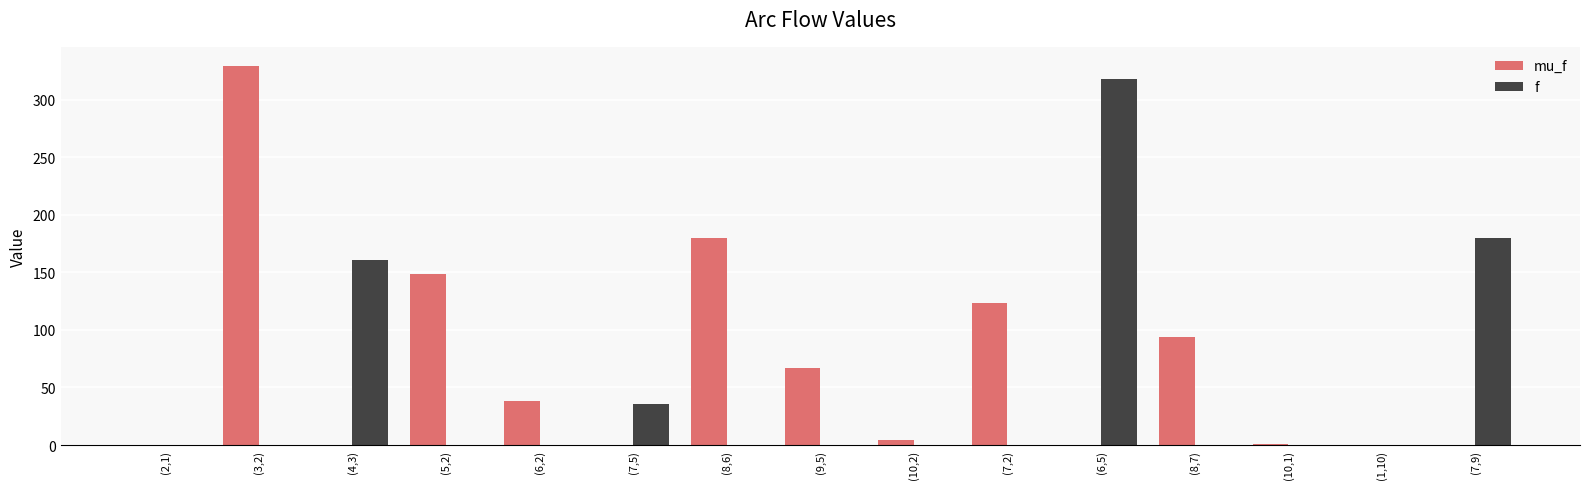

True or false: f has a value of 0.0 at (2,1).

True